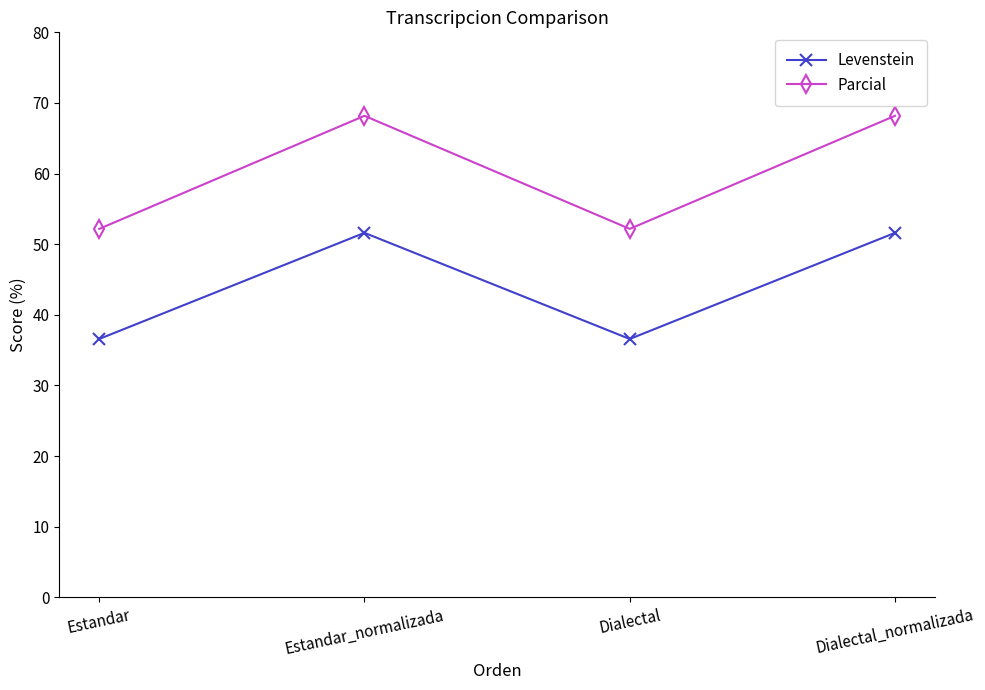

True or false: Parcial and Levenstein intersect in this chart.

False